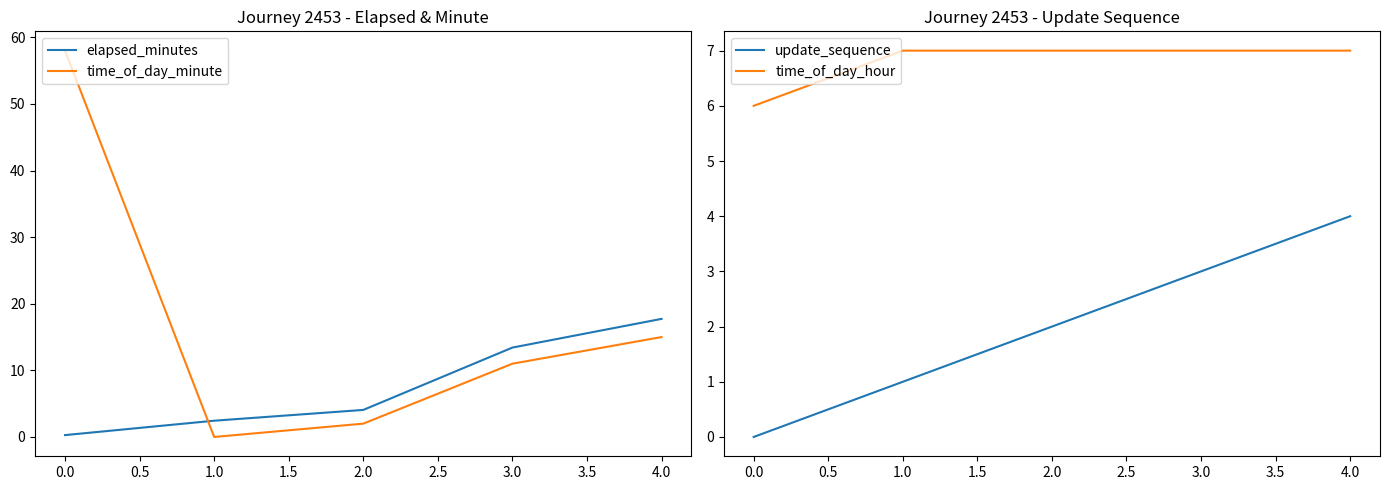

How many lines are shown in the chart?

4